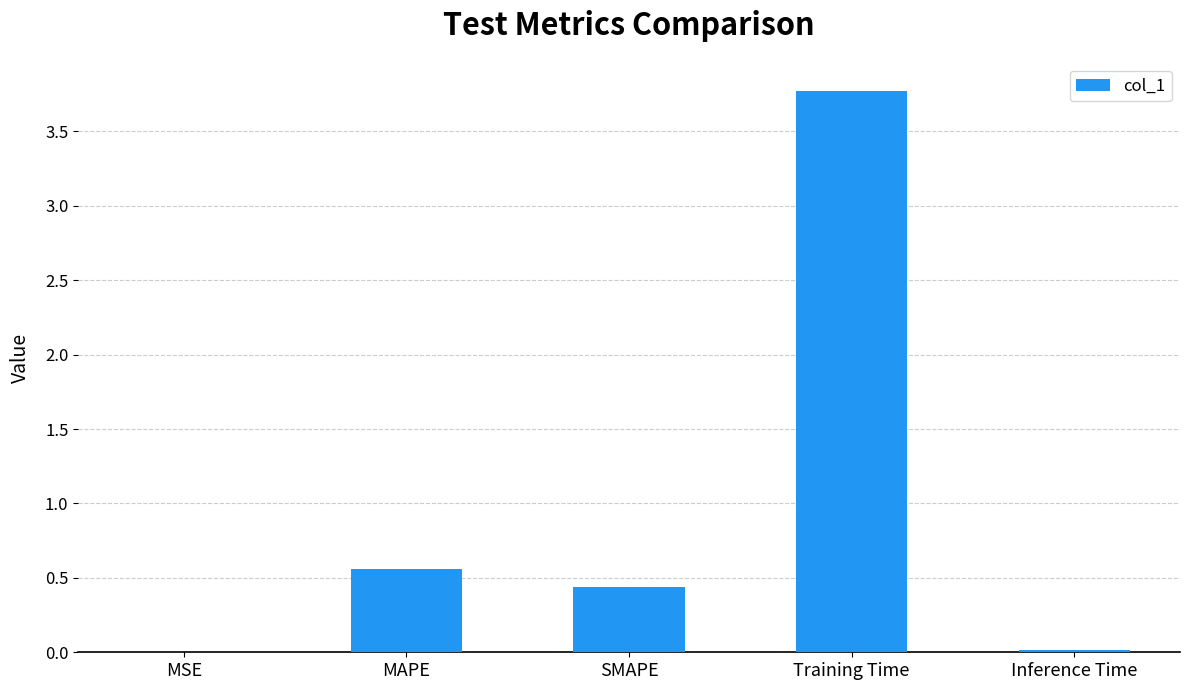

Which has a higher value, SMAPE or Training Time?

Training Time